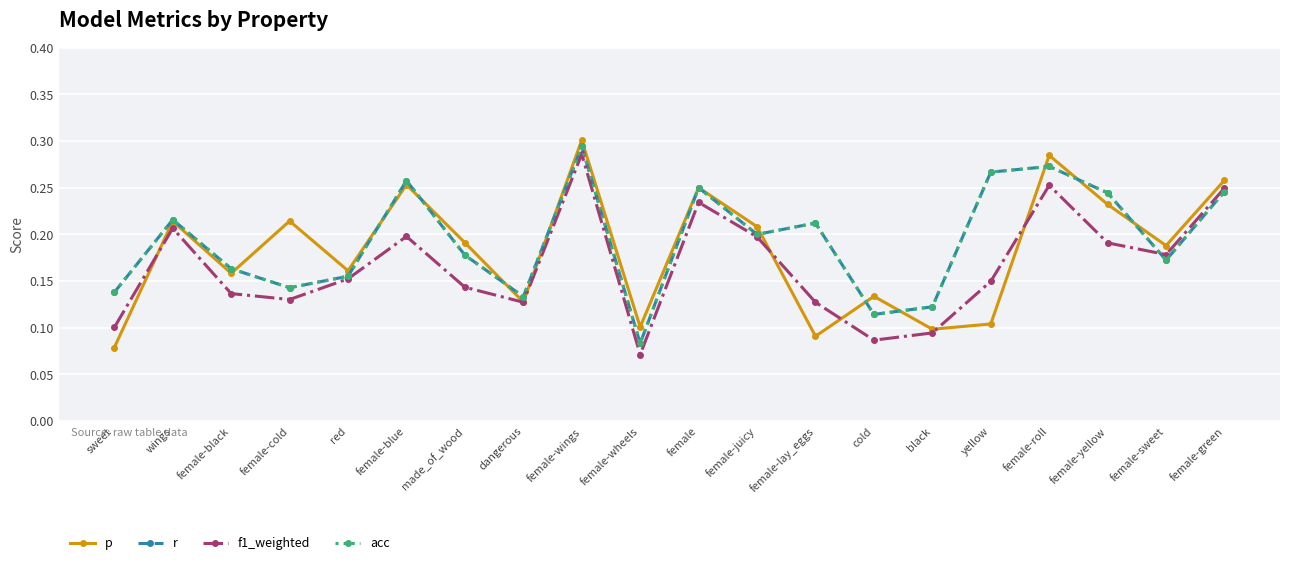

List the series in order of their peak value, highest first.

p, r, acc, f1_weighted